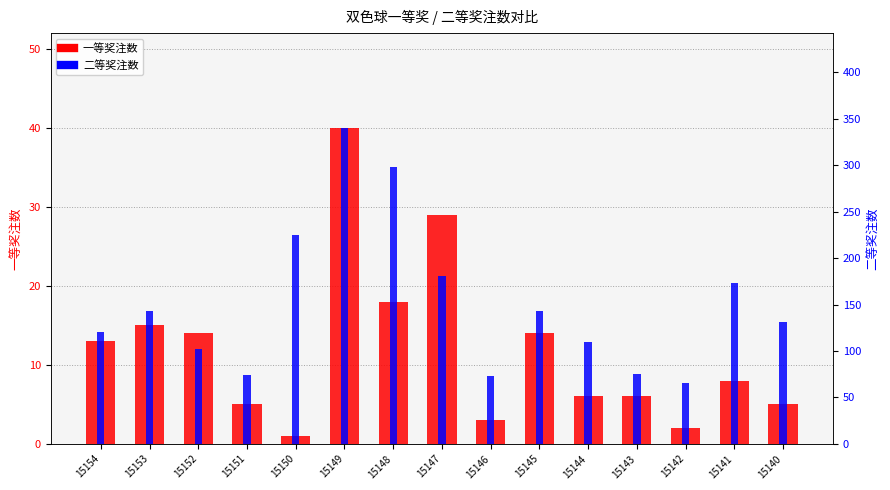

Is the value of 一等奖注数 at 15154 greater than the value of 二等奖注数 at 15150?

No